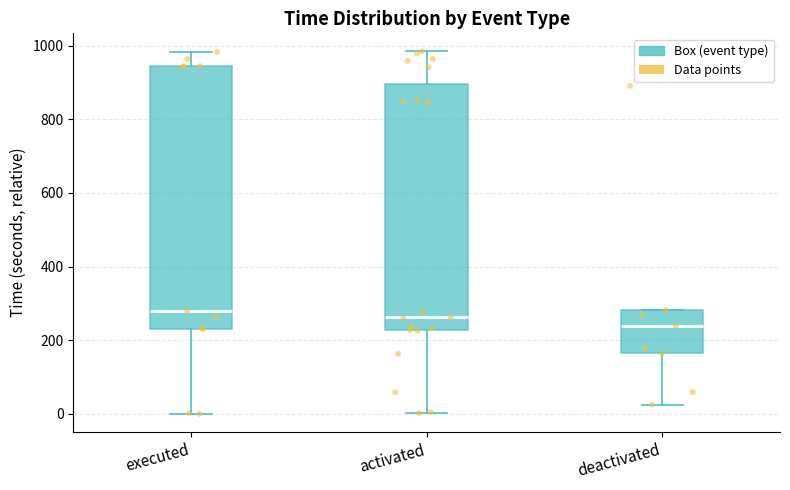

Which box is the tallest, from its lower edge to its upper edge?

executed